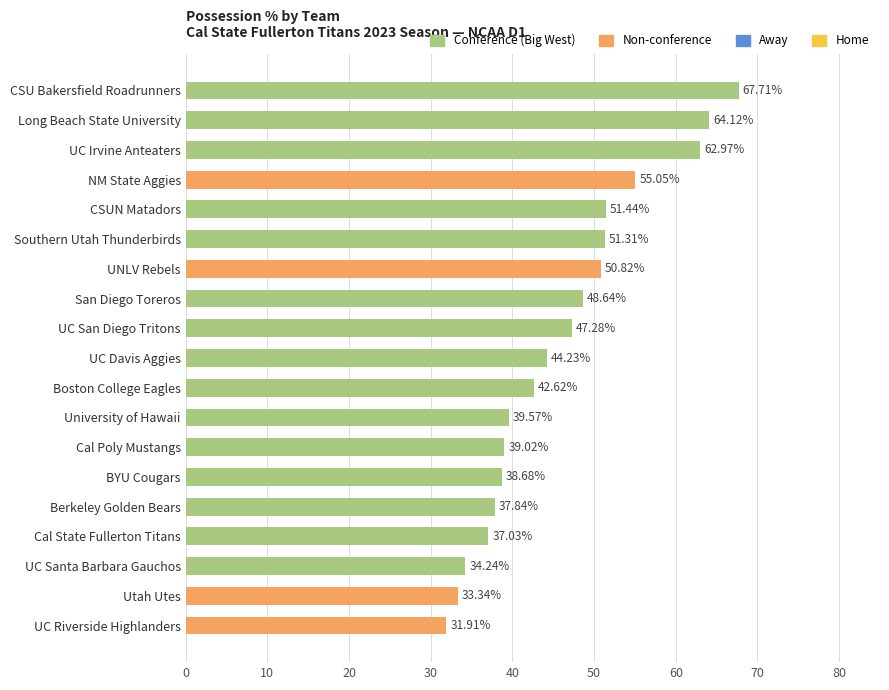

List the labels in order of value, smallest first.

UC Riverside Highlanders, Utah Utes, UC Santa Barbara Gauchos, Cal State Fullerton Titans, Berkeley Golden Bears, BYU Cougars, Cal Poly Mustangs, University of Hawaii, Boston College Eagles, UC Davis Aggies, UC San Diego Tritons, San Diego Toreros, UNLV Rebels, Southern Utah Thunderbirds, CSUN Matadors, NM State Aggies, UC Irvine Anteaters, Long Beach State University, CSU Bakersfield Roadrunners